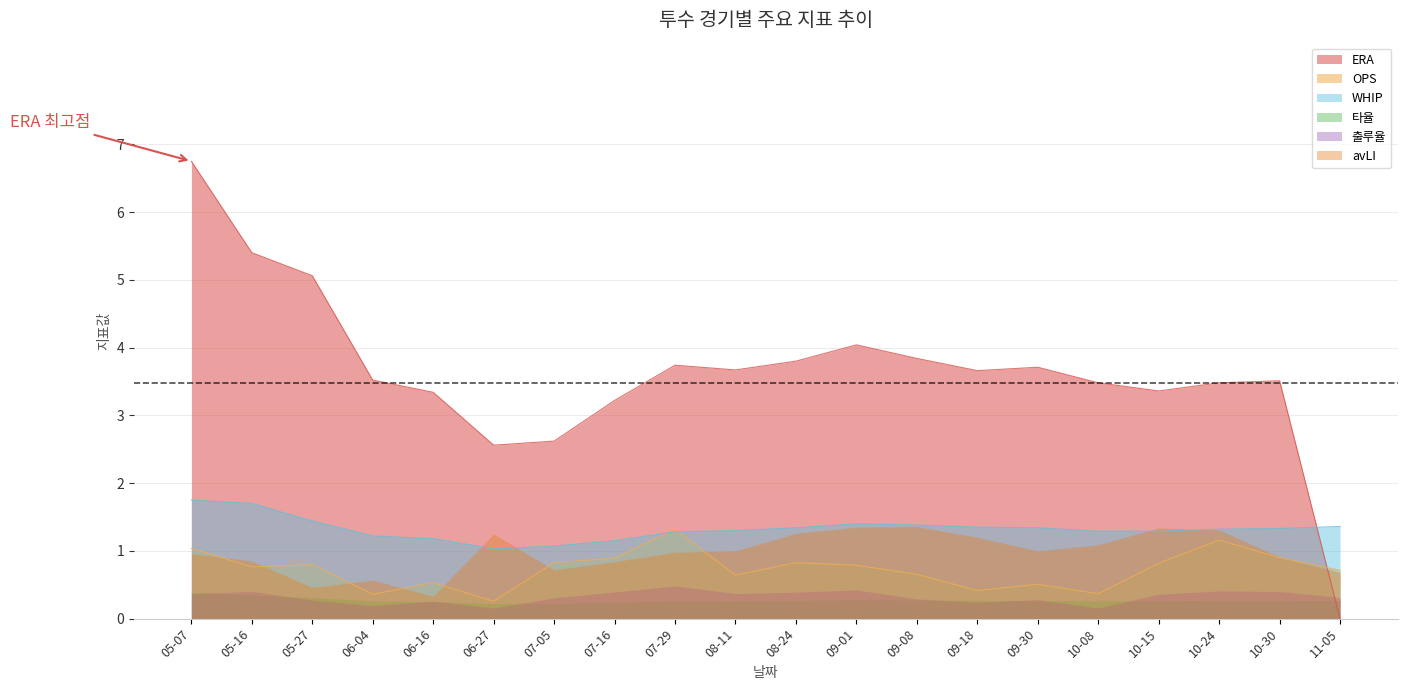

How many lines are shown in the chart?

6